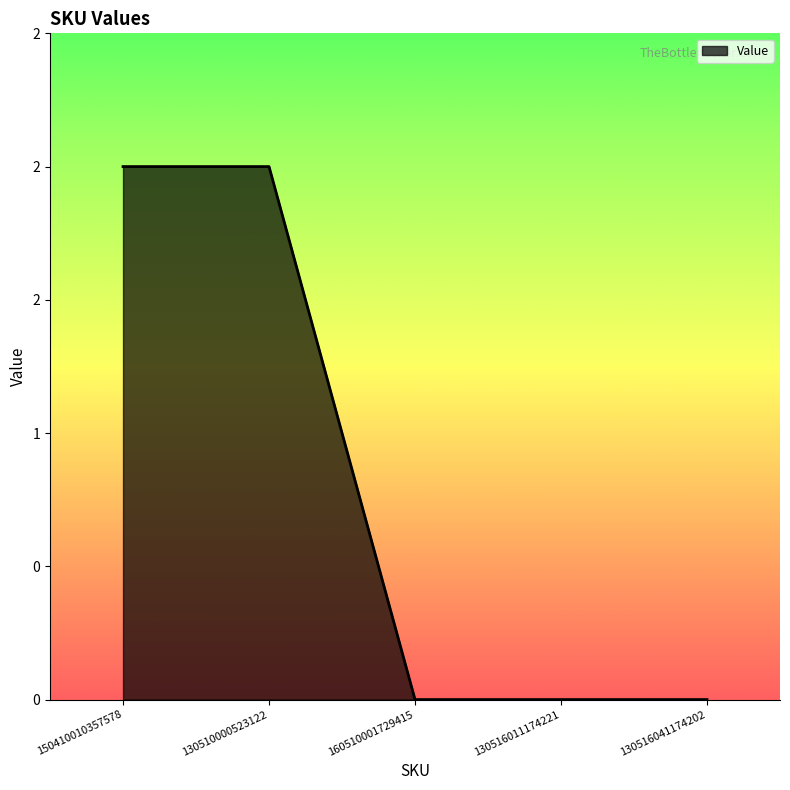

Is it true that the value at 160510001729415 is 0?

True